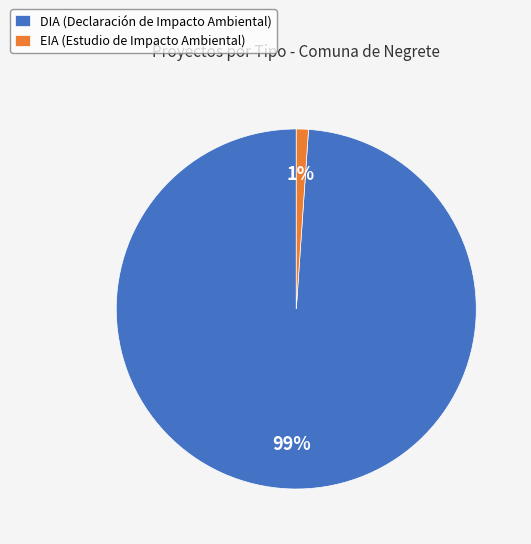

Is there a majority slice in this chart?

Yes